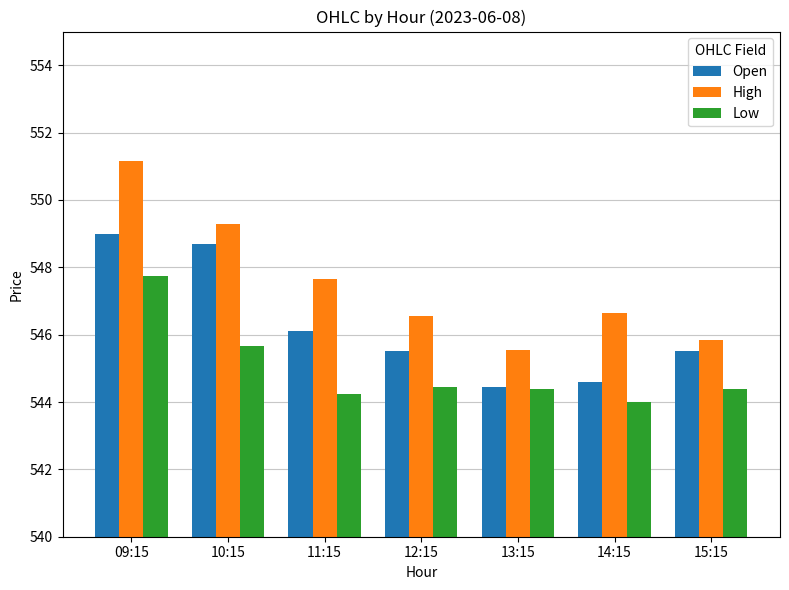

Which series has the widest spread of values?

High